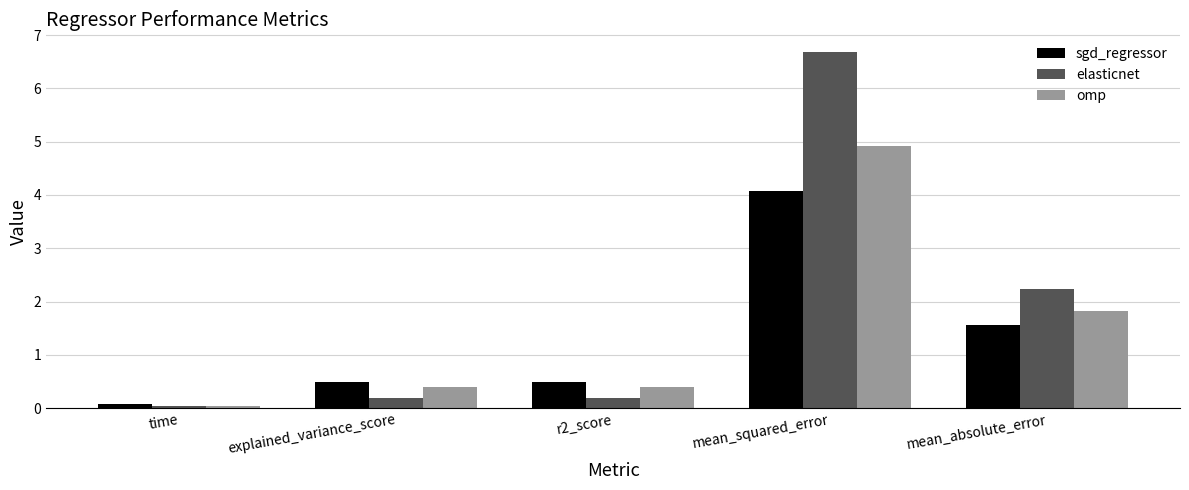

What is the average value of the omp series?

1.5